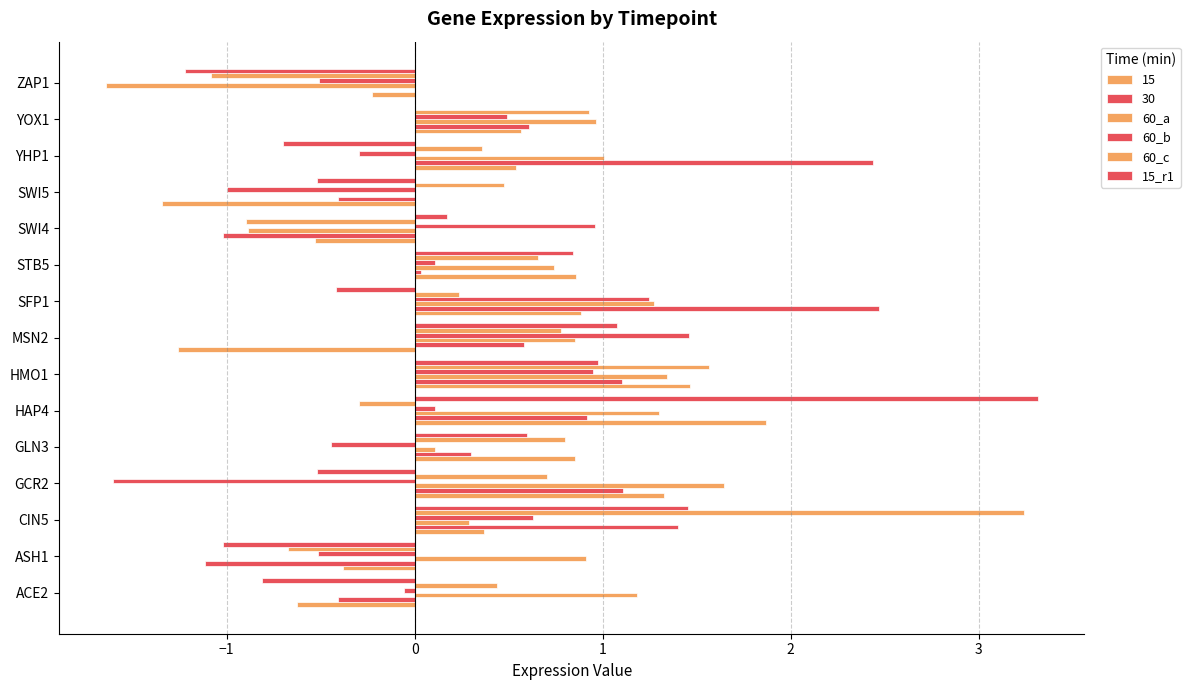

How many series are shown in this chart?

6